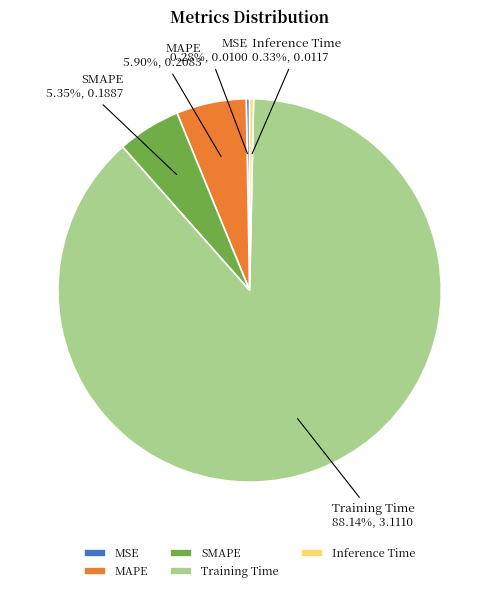

Combined, do Inference Time and MAPE account for over 50%?

No